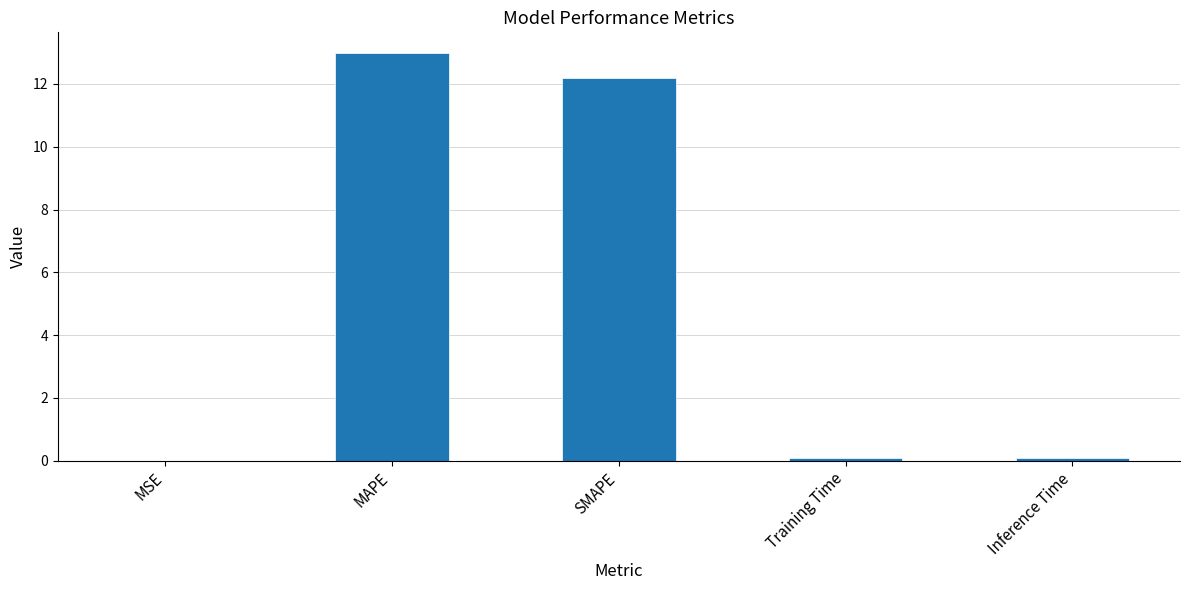

What is the sum of all values?

25.4